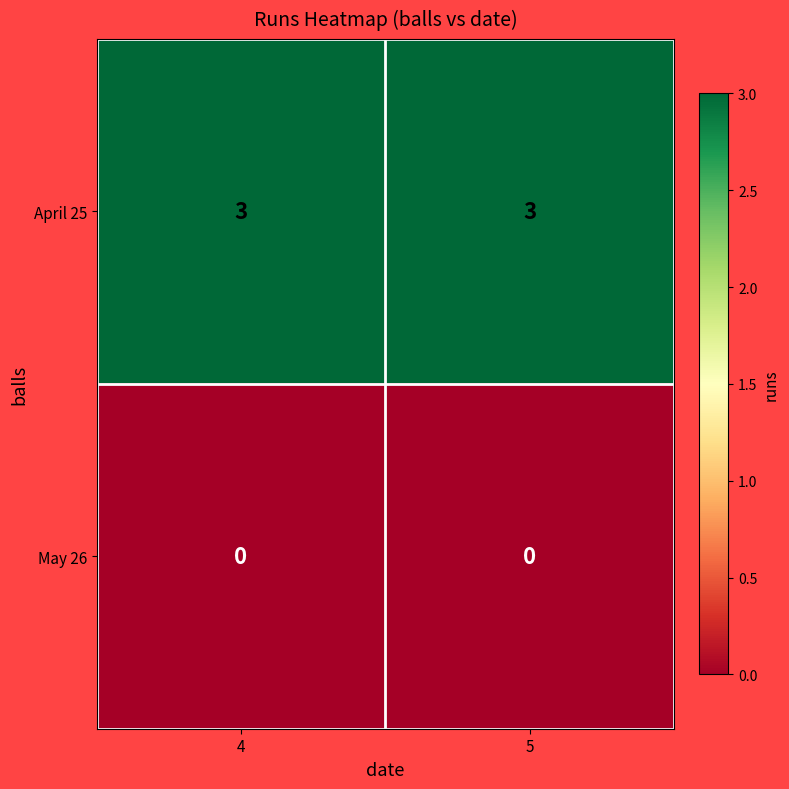

What is the total value across all series at 5?

3